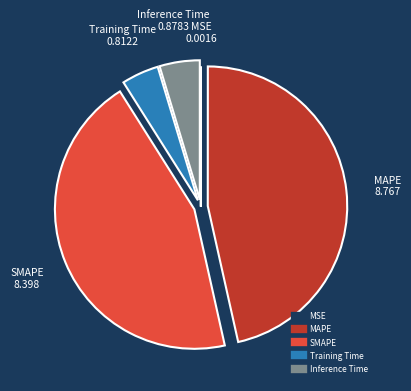

The SMAPE slice represents 45% of the pie. True or false?

True